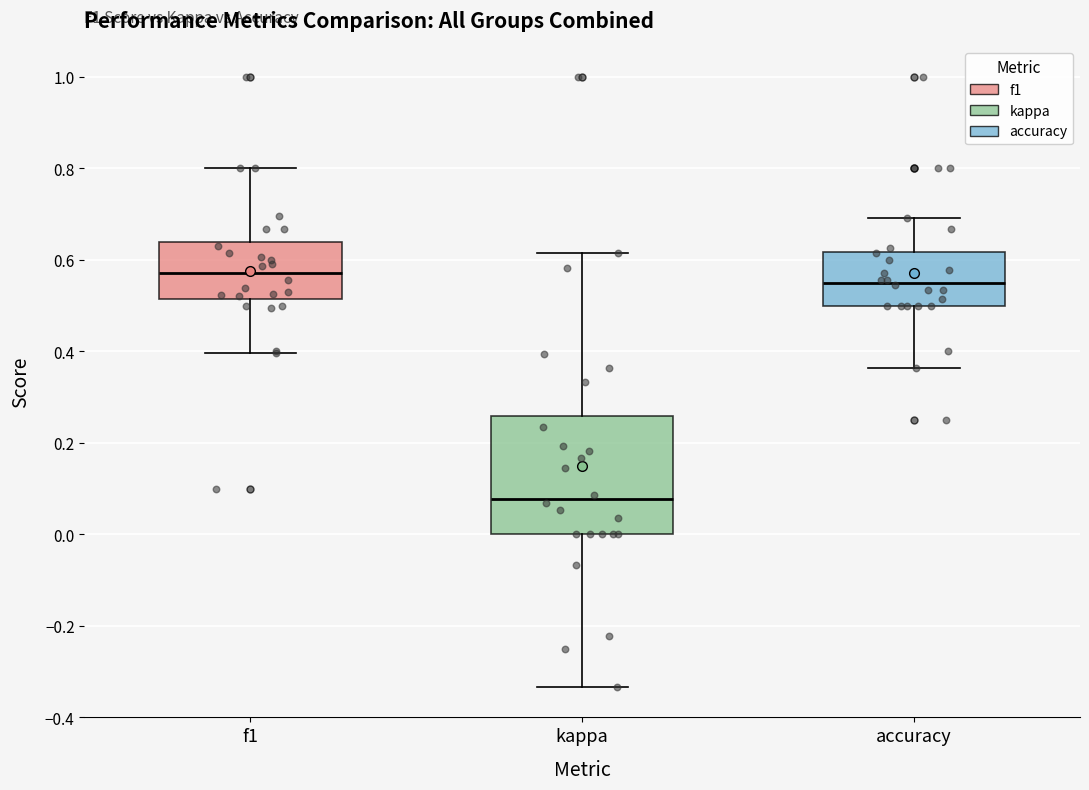

Reading left to right, transcribe this box plot: for each box, give where its median line is, the range the box spans, and where its two whiskers end, as read against the y-axis. The values are not printed on the chart, so give them approximately, as read against the axis.

f1: median 0.58, box 0.52 to 0.64, whiskers 0.40 to 0.80
kappa: median 0.08, box 0.00 to 0.26, whiskers -0.34 to 0.62
accuracy: median 0.56, box 0.50 to 0.62, whiskers 0.36 to 0.70